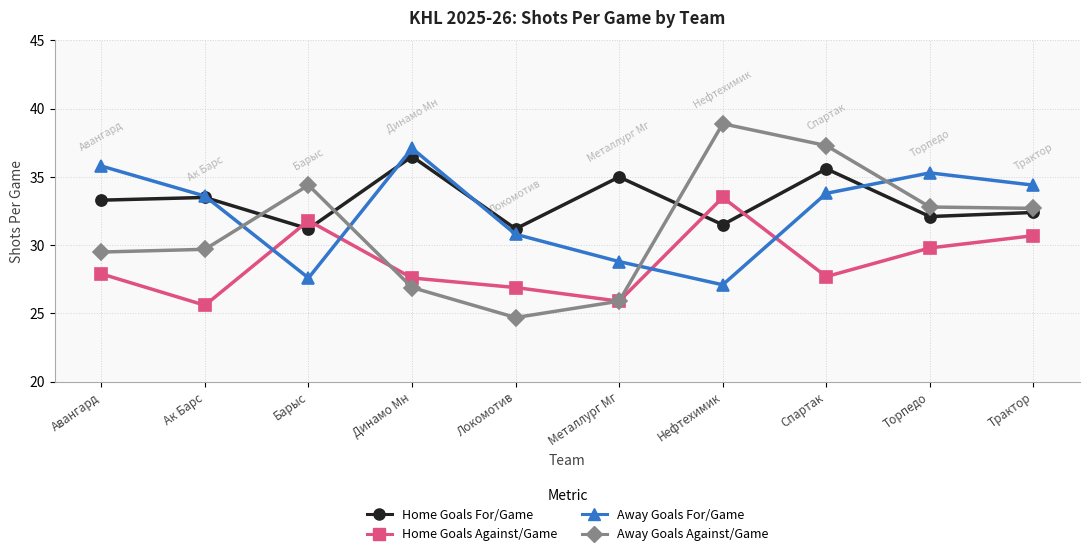

What is the label of the 1st point from the left?

Авангард